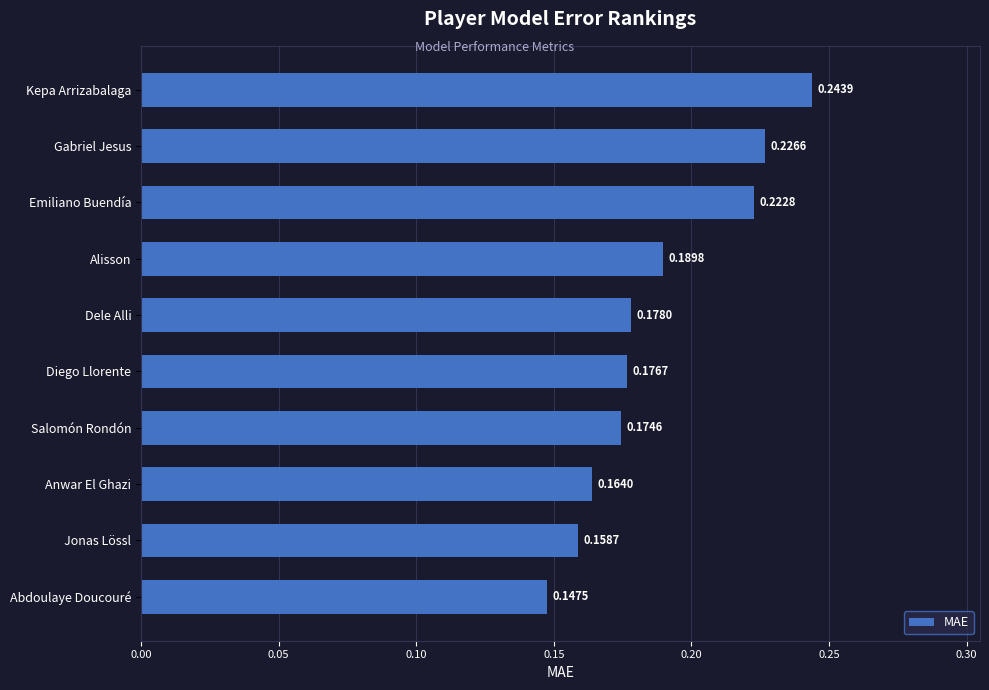

Which has a higher value, Jonas Lössl or Anwar El Ghazi?

Anwar El Ghazi